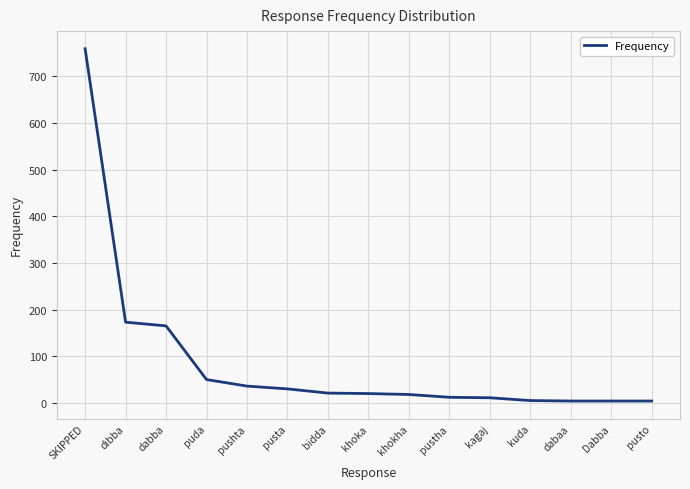

What is the difference between the maximum and minimum values?

755